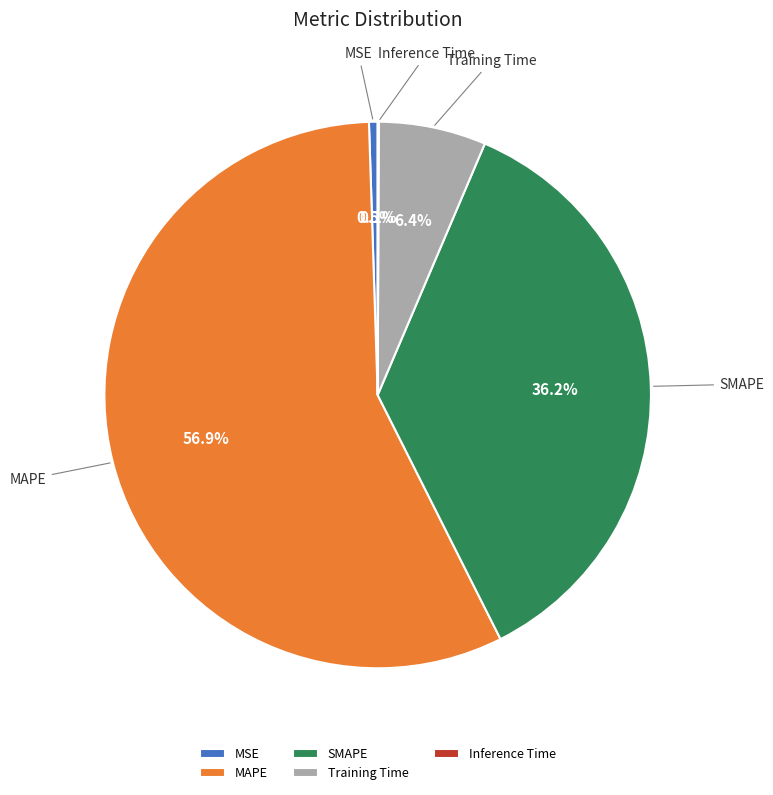

Does MAPE account for over 50% of the chart?

Yes